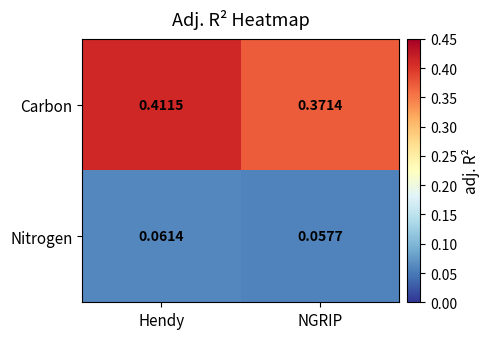

Which label corresponds to the largest value in the chart?

Hendy